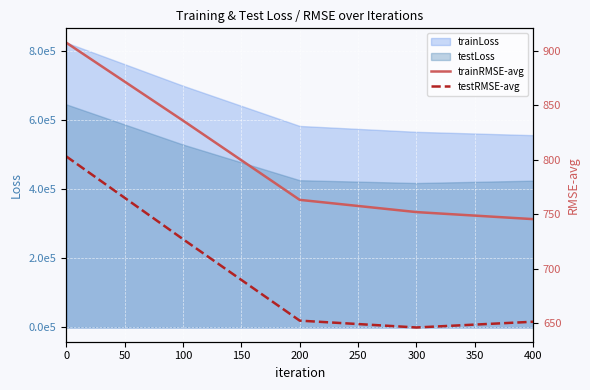

True or false: trainRMSE-avg and testRMSE-avg cross at least once.

False